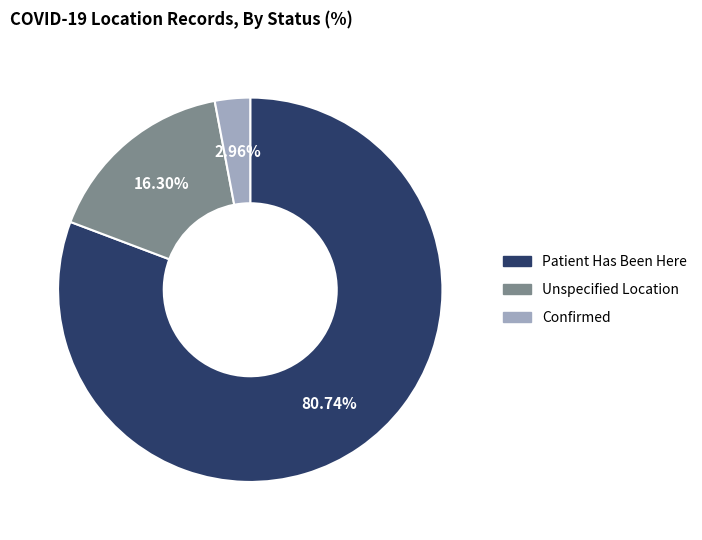

Does any single category account for the majority?

Yes